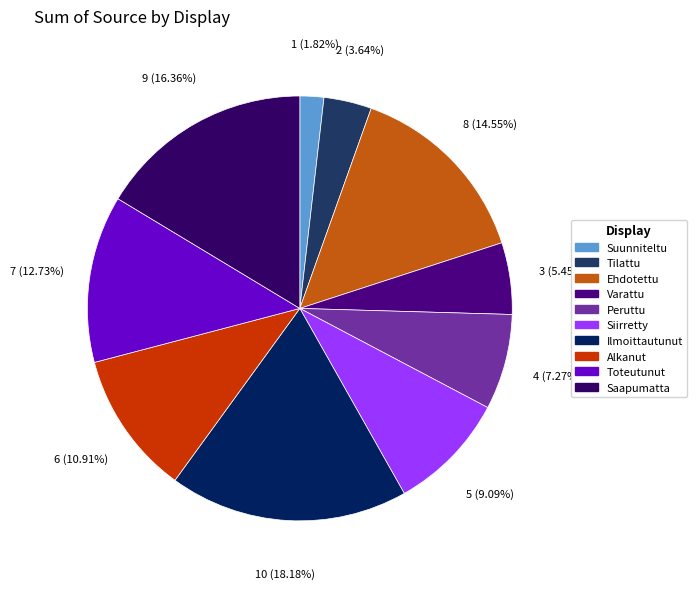

What is the change in value from Siirretty to Toteutunut?

+2